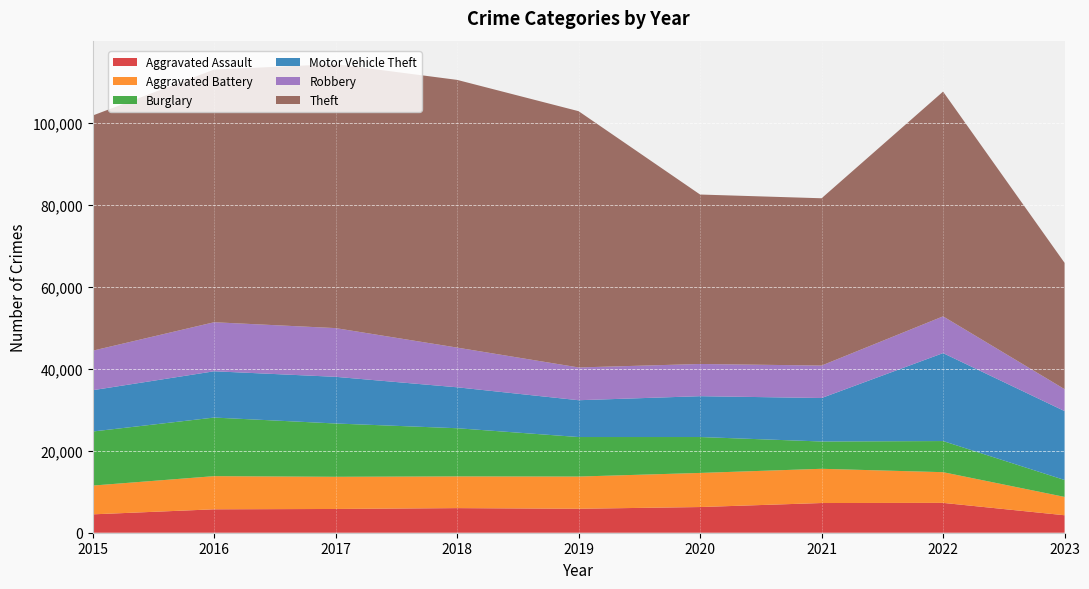

Reading right to left, transcribe all the data shown in this chart.

Aggravated Assault: 4263	7278	7243	6263	5841	6001	5793	5712	4480
Aggravated Battery: 4472	7486	8346	8319	7857	7734	7845	8085	7018
Burglary: 4122	7592	6659	8757	9638	11747	13001	14289	13184
Motor Vehicle Theft: 16809	21446	10602	9959	8977	9985	11380	11286	10068
Robbery: 5345	8965	7918	7855	7994	9680	11880	11960	9638
Theft: 30803	54808	40796	41320	62491	65286	64384	61621	57350